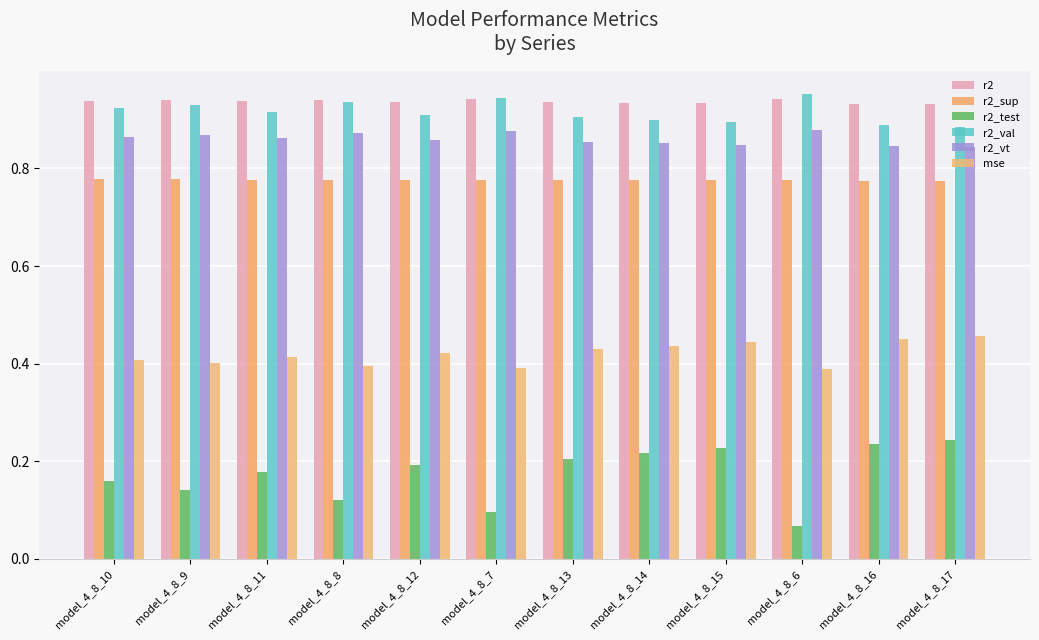

What is the value of the r2 bar at the 7th from the left?

0.9